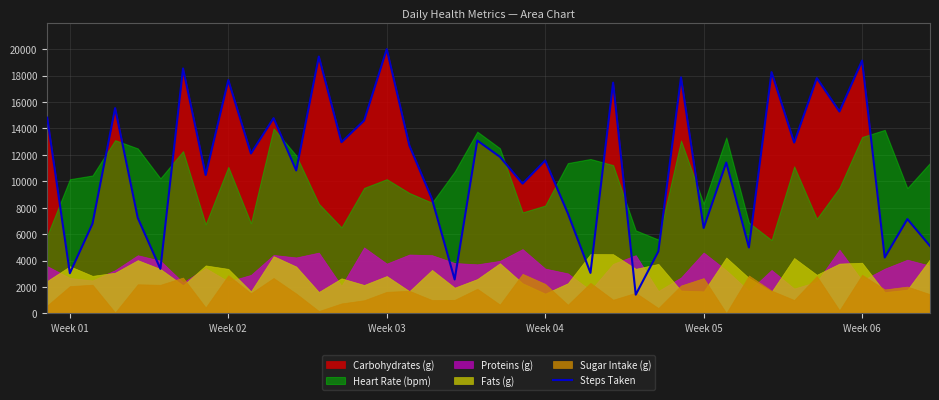

True or false: there are more than 0 points higher than both neighbors.

True